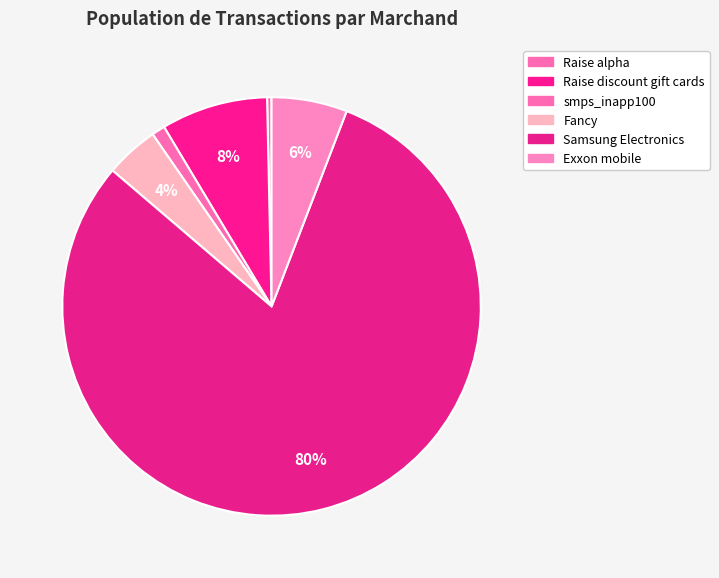

Is it true that smps_inapp100 is 11% of the pie?

False